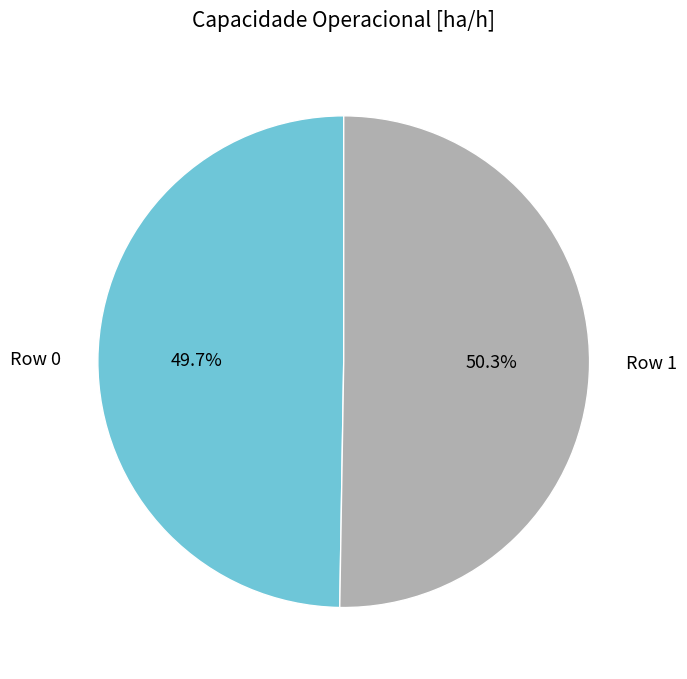

Is it true that Row 1 is 40% of the pie?

False